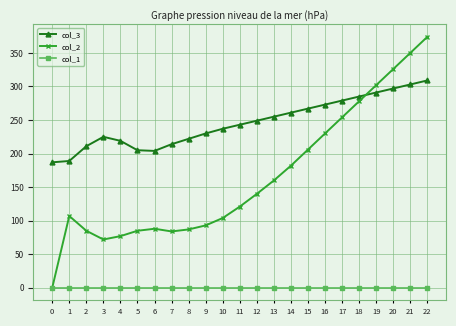

How many series are shown in this chart?

3